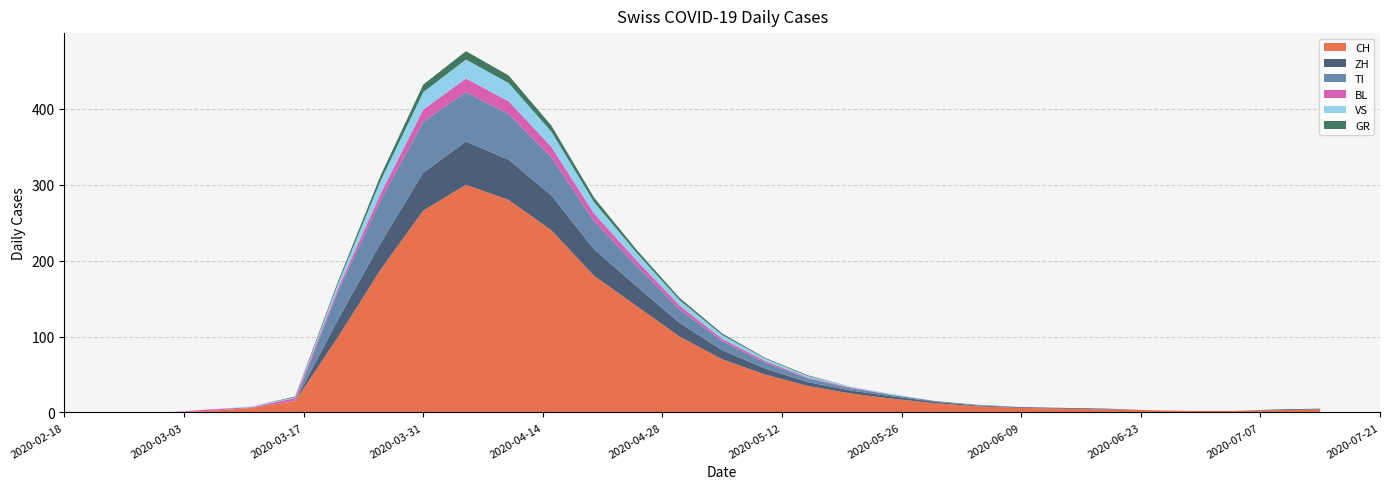

Reading left to right, what are all the values shown in this chart?

CH: 0	0	2	6	15	99	188	266	300	280	240	180	140	100	70	50	35	25	18	12	8	6	5	4	3	2	2	3	4
ZH: 0	0	0	0	0	23	35	50	57	53	46	35	26	18	12	8	5	4	3	2	1	1	1	1	0	0	0	1	1
TI: 0	0	0	0	0	37	56	67	65	60	50	37	27	18	12	8	5	3	2	1	1	0	0	0	0	0	0	0	0
BL: 0	0	2	1	4	4	9	16	18	17	14	10	7	5	3	2	1	1	0	0	0	0	0	0	0	0	0	0	0
VS: 0	0	0	1	1	6	17	23	25	24	20	15	10	7	5	3	2	1	1	0	0	0	0	0	0	0	0	0	0
GR: 0	0	0	0	1	3	7	10	11	10	8	6	4	3	2	1	1	0	0	0	0	0	0	0	0	0	0	0	0